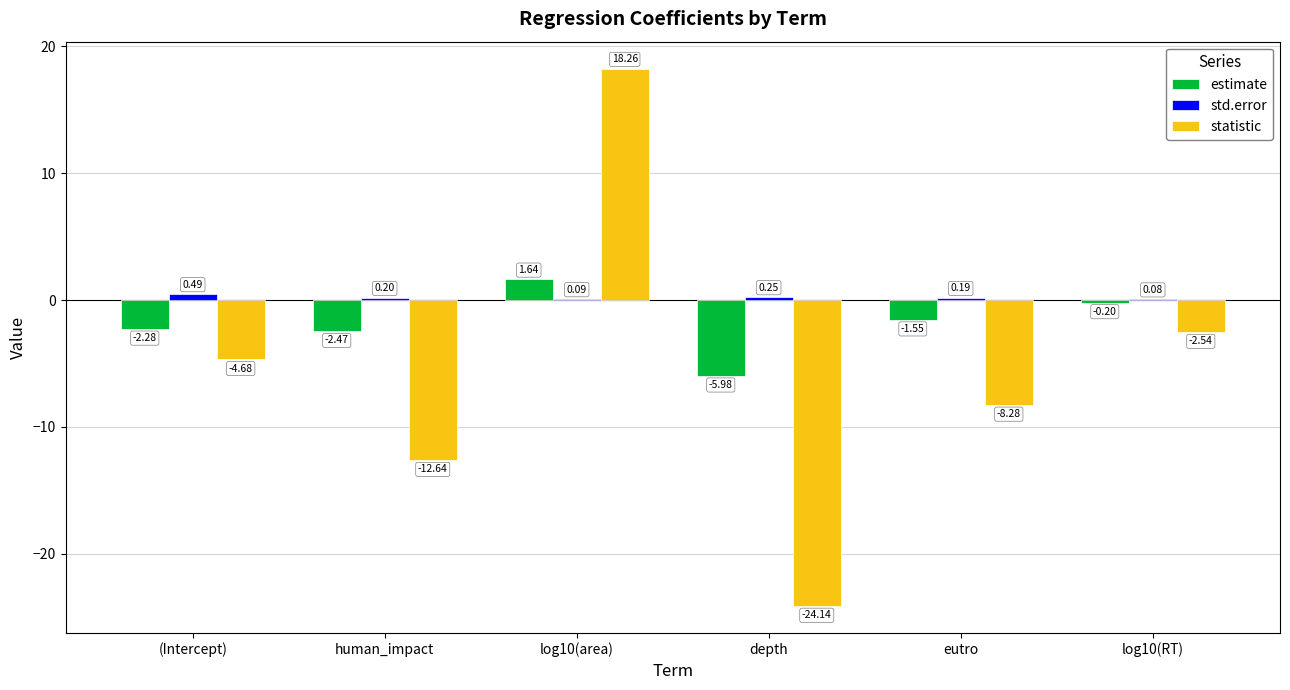

Between human_impact and log10(RT), which series saw the biggest shift?

statistic